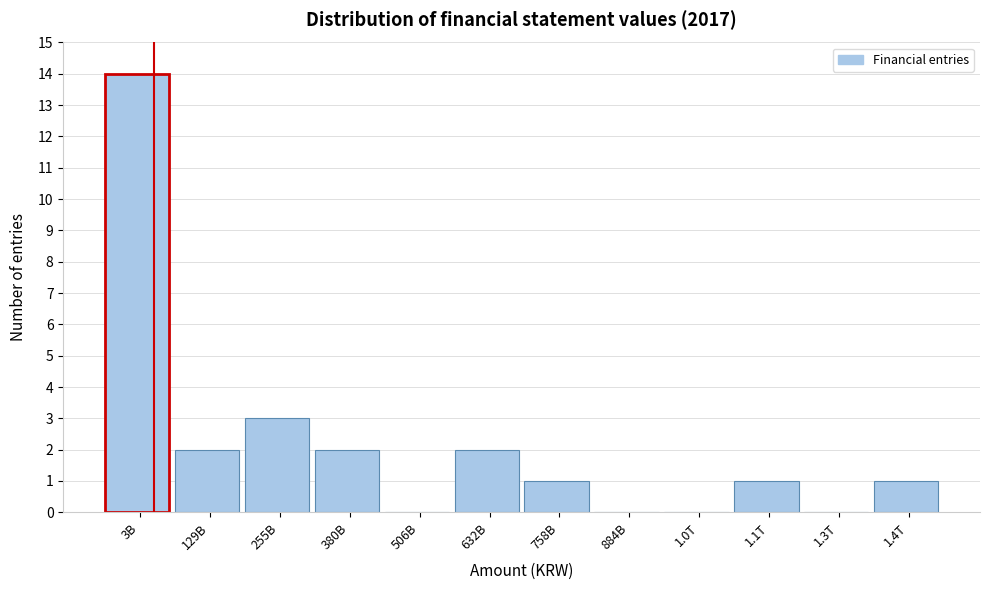

Reading left to right, what are all the values shown in this chart?

3B=14	129B=2	255B=3	380B=2	506B=0	632B=2	758B=1	884B=0	1.0T=0	1.1T=1	1.3T=0	1.4T=1